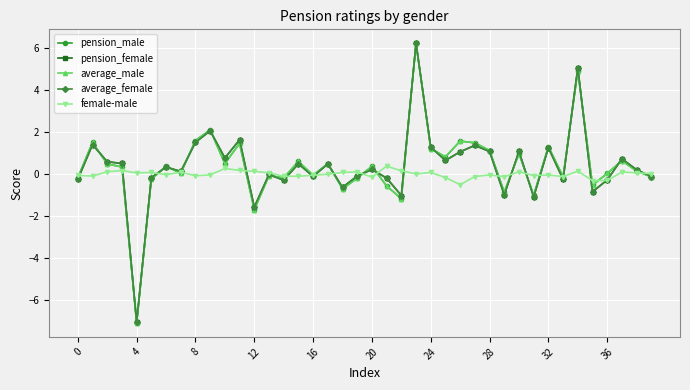

True or false: average_male has more than 1 interior local peaks.

True